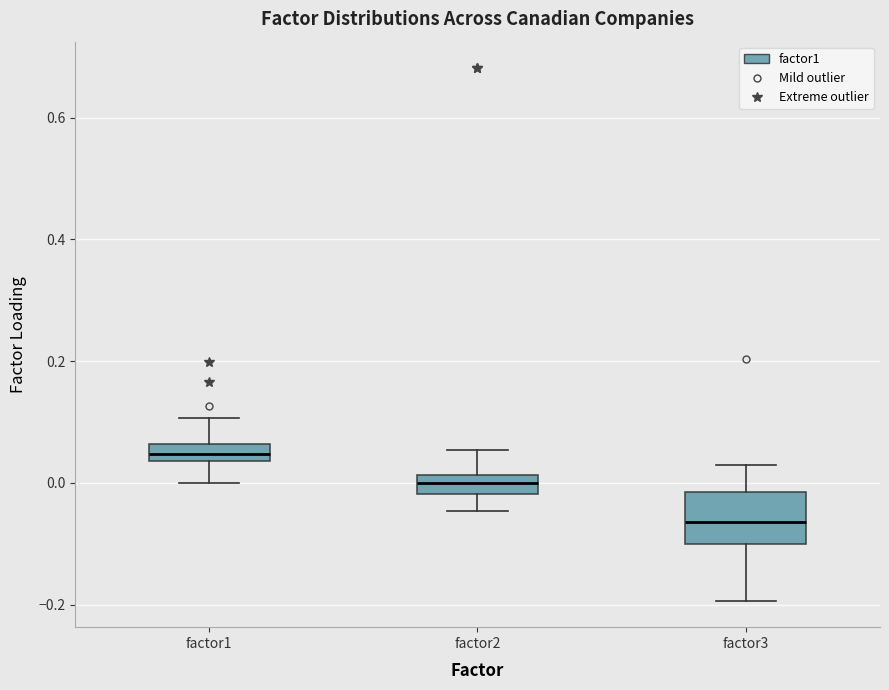

Which box has the lowest median line?

factor3